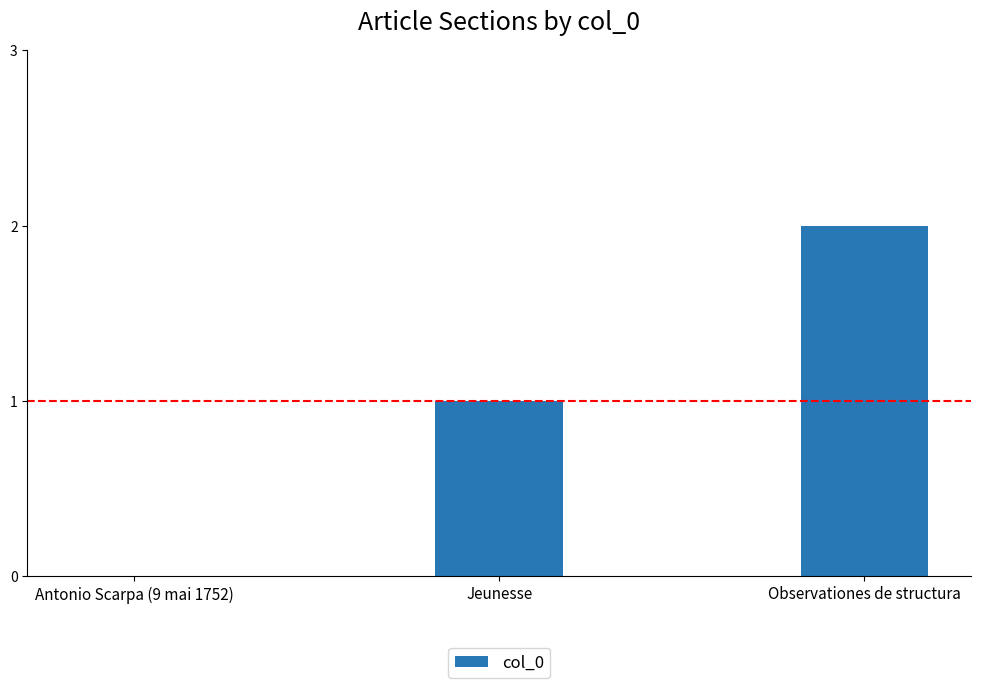

What is the sum of the values at Observationes de structura and Jeunesse?

3